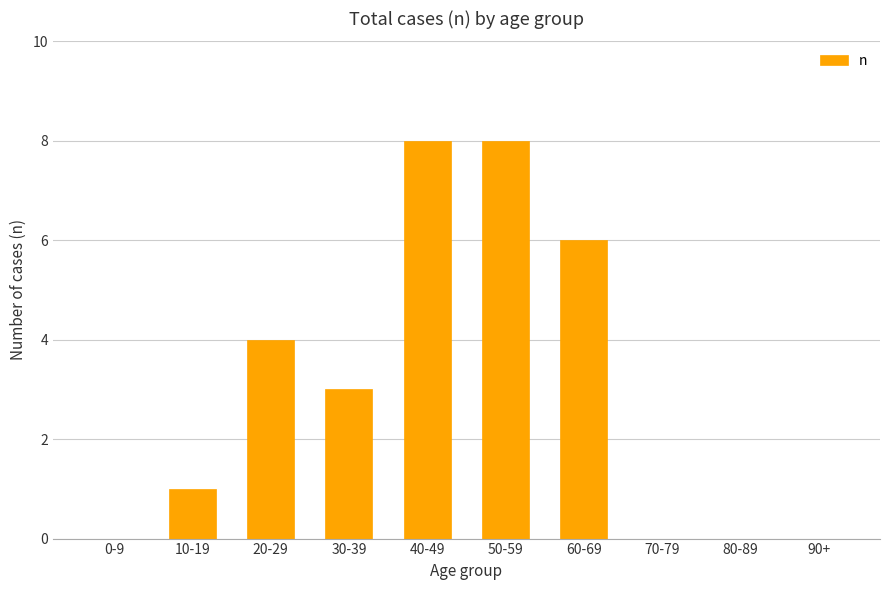

The chart shows a value of 4 at 40-49. True or false?

False